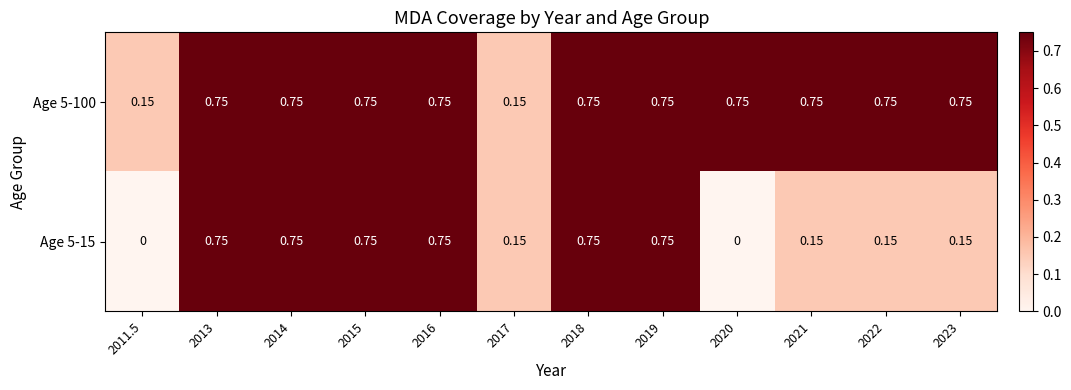

Count the number of data series in this chart.

2